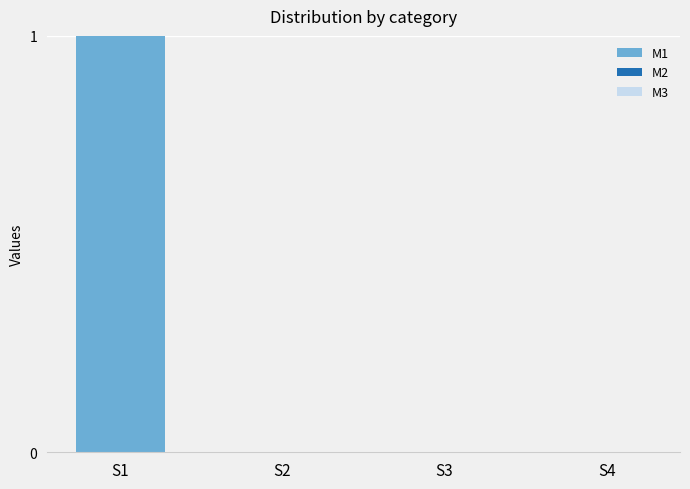

Reading left to right, what are all the values shown in this chart?

S1=1	S2=0	S3=0	S4=0